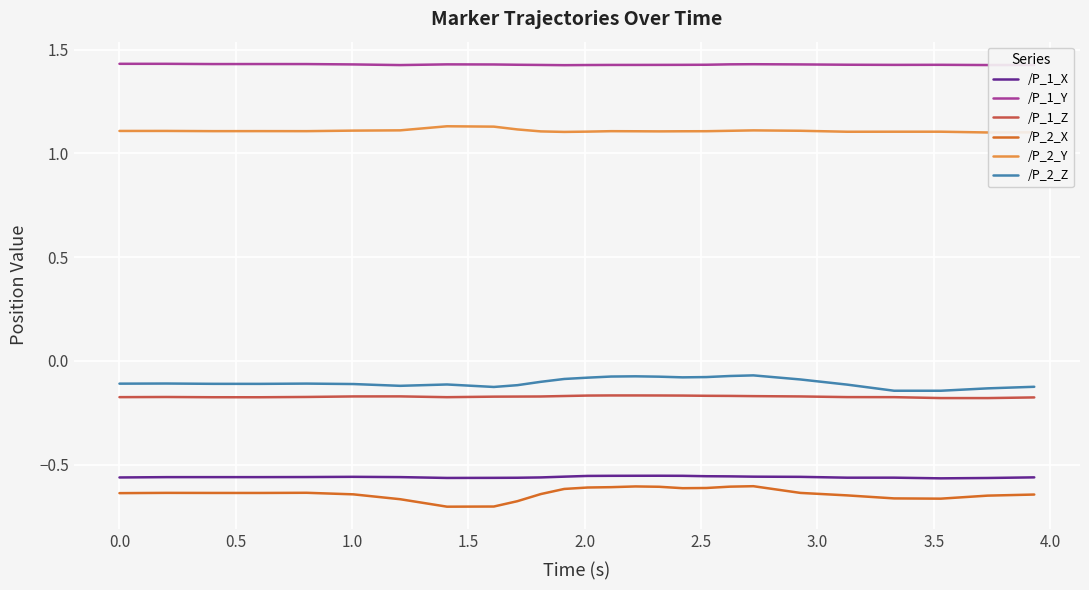

Reading left to right, what are all the values shown in this chart?

/P_1_X: -0.6	-0.6	-0.6	-0.6	-0.6	-0.6	-0.6	-0.6	-0.6	-0.6	-0.6	-0.6	-0.6	-0.6	-0.6	-0.6	-0.6	-0.6	-0.6	-0.6	-0.6	-0.6	-0.6	-0.6	-0.6	-0.6
/P_1_Y: 1.4	1.4	1.4	1.4	1.4	1.4	1.4	1.4	1.4	1.4	1.4	1.4	1.4	1.4	1.4	1.4	1.4	1.4	1.4	1.4	1.4	1.4	1.4	1.4	1.4	1.4
/P_1_Z: -0.2	-0.2	-0.2	-0.2	-0.2	-0.2	-0.2	-0.2	-0.2	-0.2	-0.2	-0.2	-0.2	-0.2	-0.2	-0.2	-0.2	-0.2	-0.2	-0.2	-0.2	-0.2	-0.2	-0.2	-0.2	-0.2
/P_2_X: -0.6	-0.6	-0.6	-0.6	-0.6	-0.6	-0.7	-0.7	-0.7	-0.7	-0.6	-0.6	-0.6	-0.6	-0.6	-0.6	-0.6	-0.6	-0.6	-0.6	-0.6	-0.6	-0.7	-0.7	-0.6	-0.6
/P_2_Y: 1.1	1.1	1.1	1.1	1.1	1.1	1.1	1.1	1.1	1.1	1.1	1.1	1.1	1.1	1.1	1.1	1.1	1.1	1.1	1.1	1.1	1.1	1.1	1.1	1.1	1.1
/P_2_Z: -0.1	-0.1	-0.1	-0.1	-0.1	-0.1	-0.1	-0.1	-0.1	-0.1	-0.1	-0.1	-0.1	-0.1	-0.1	-0.1	-0.1	-0.1	-0.1	-0.1	-0.1	-0.1	-0.1	-0.1	-0.1	-0.1